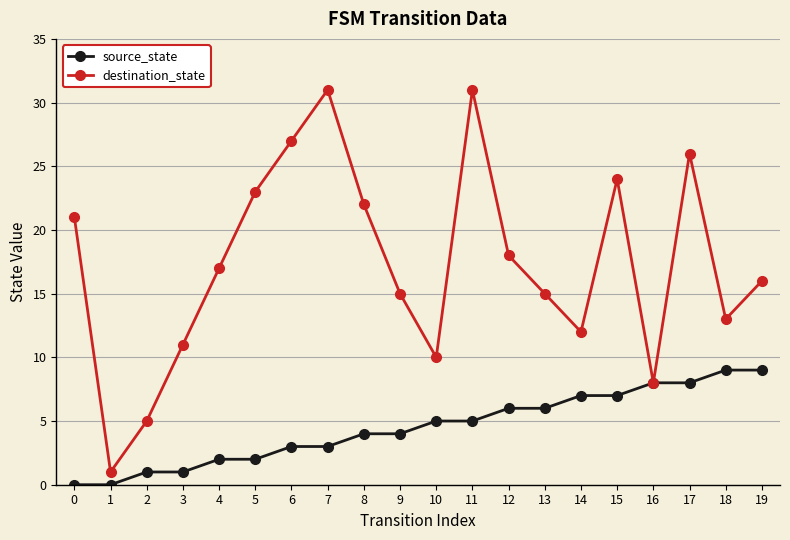

True or false: destination_state has more than 0 points higher than both neighbors.

True